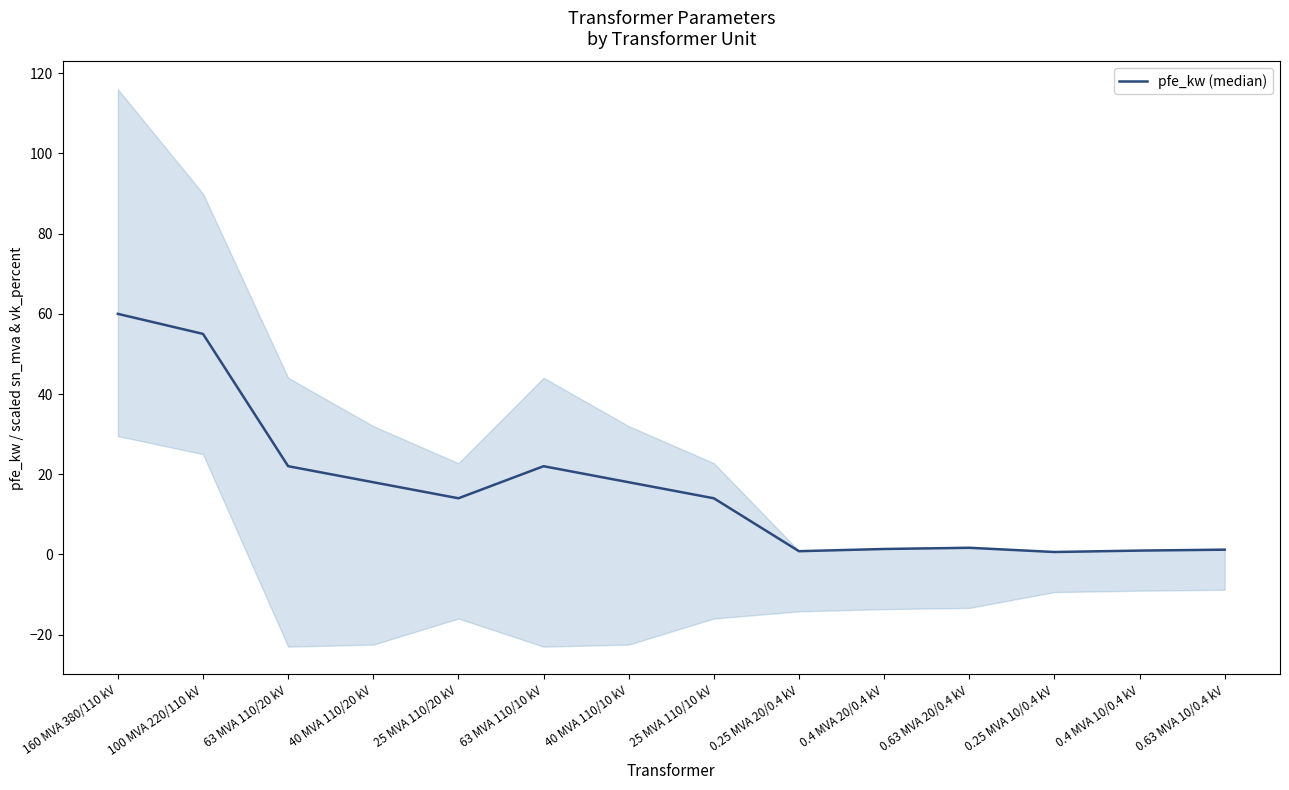

What is the difference between the maximum and minimum values?

59.4